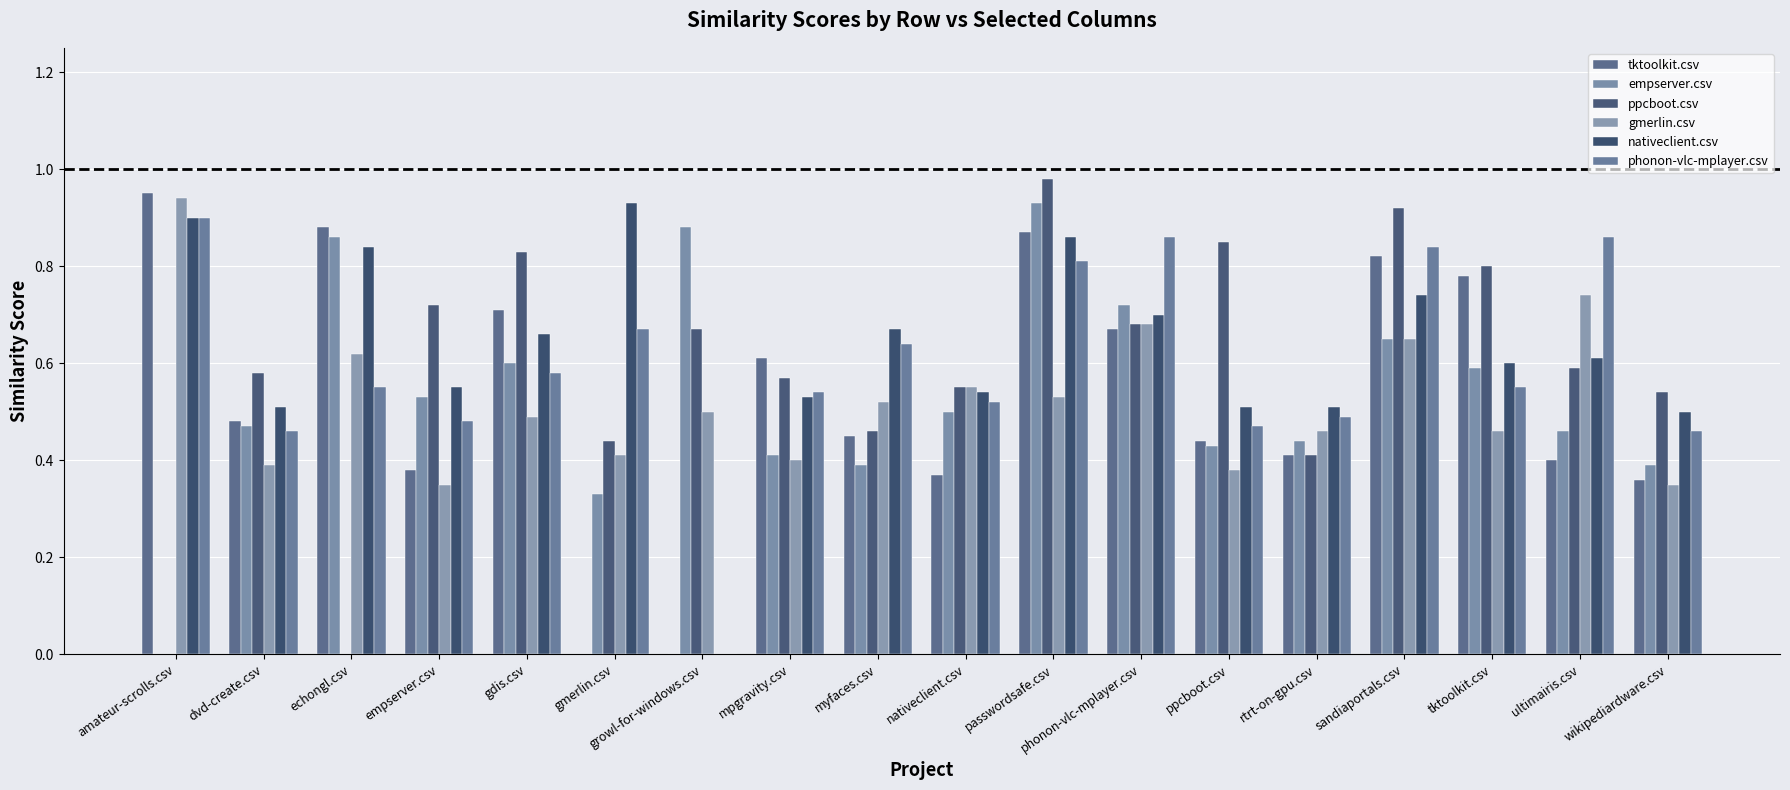

Is it true that nativeclient.csv equals 0.5 at dvd-create.csv?

True